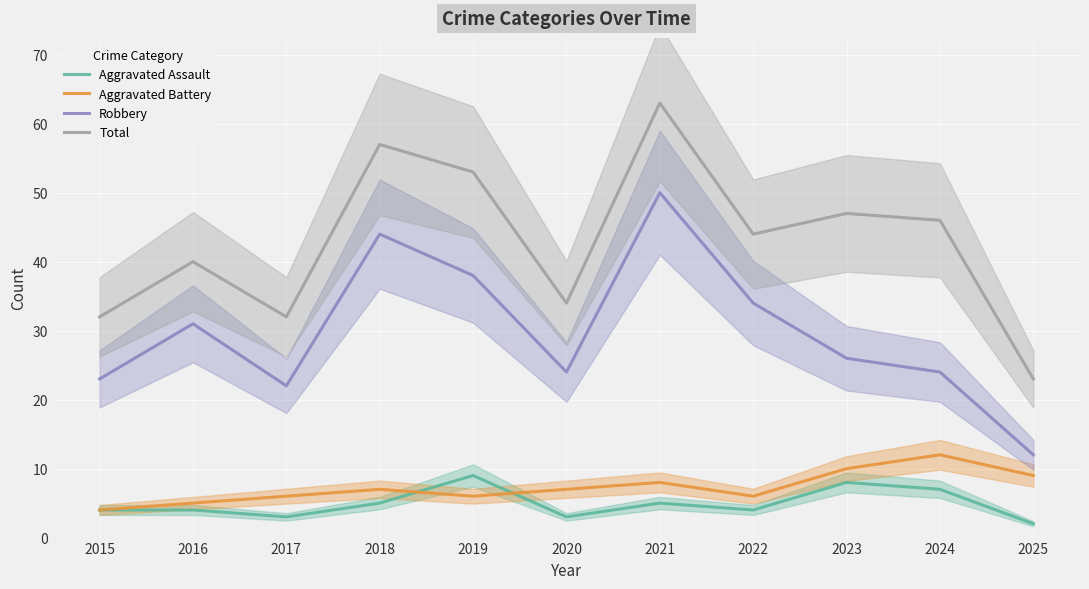

What is the difference between the second highest and minimum values in the Robbery series?

32